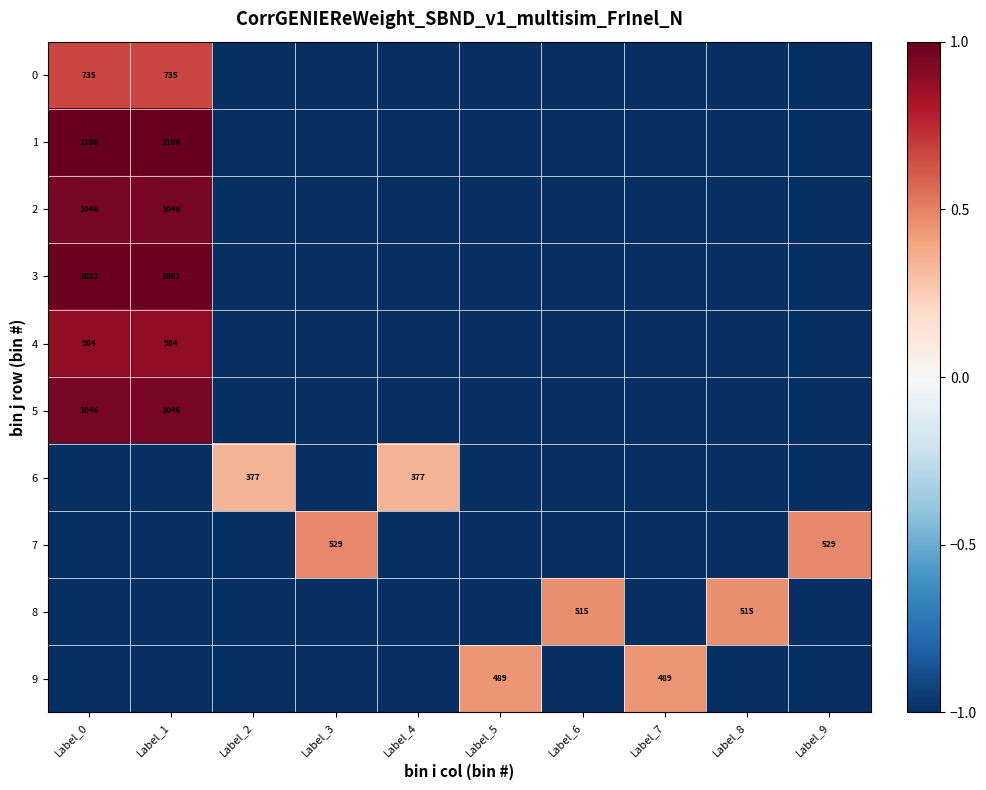

How many categories are shown in the chart?

10